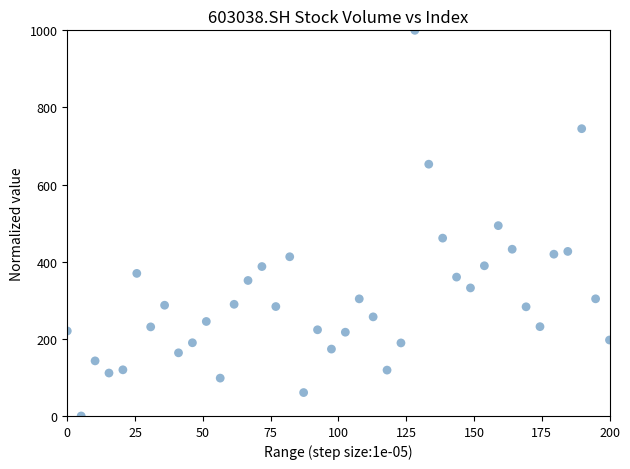

What is the range of X values (max minus min)?

200.0